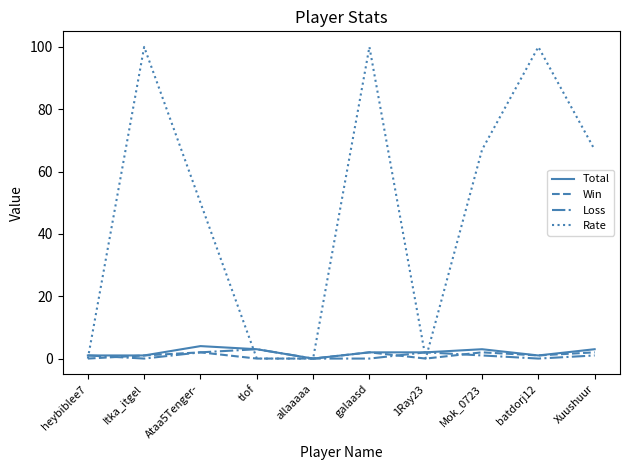

Is it true that Win equals 0 at 1Ray23?

True